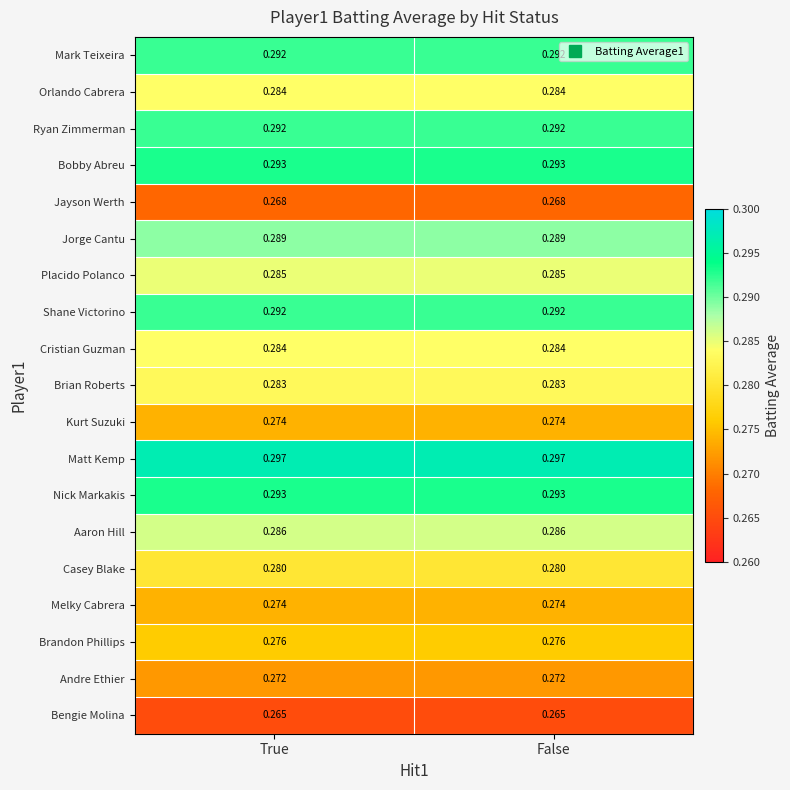

Which series has the largest total across all categories?

Matt Kemp